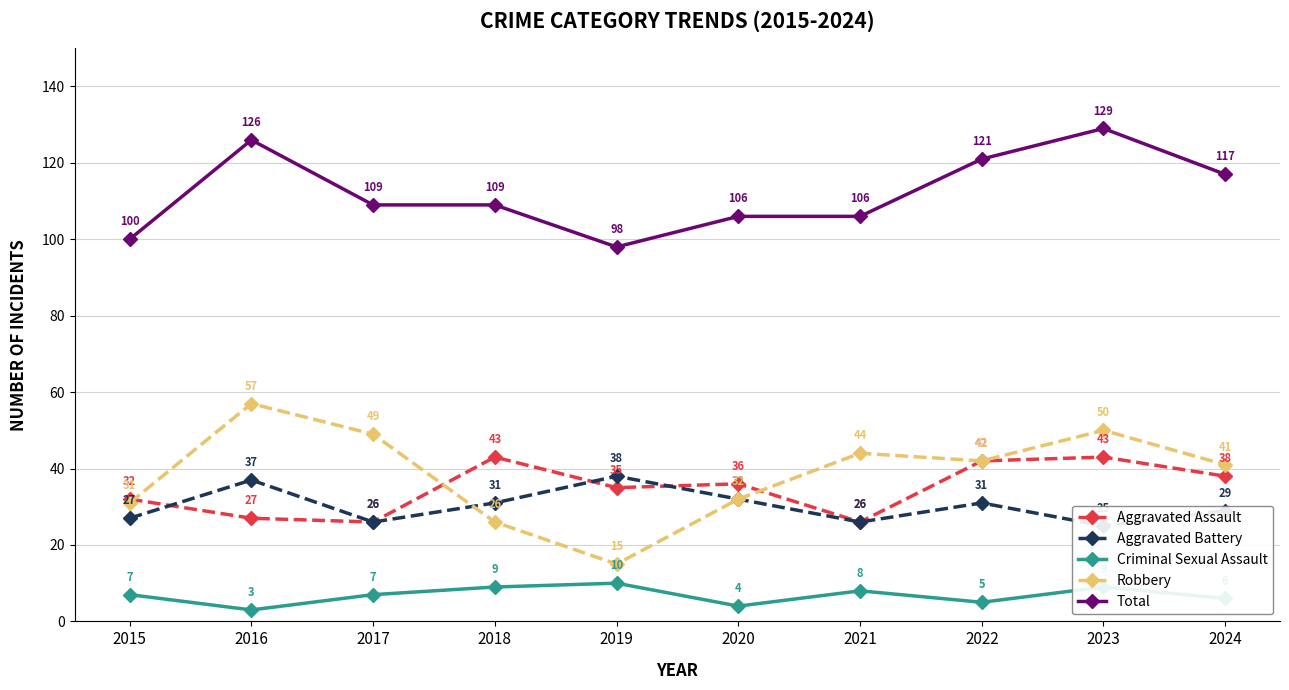

What is the spread (max minus min) of values at 2020?

102